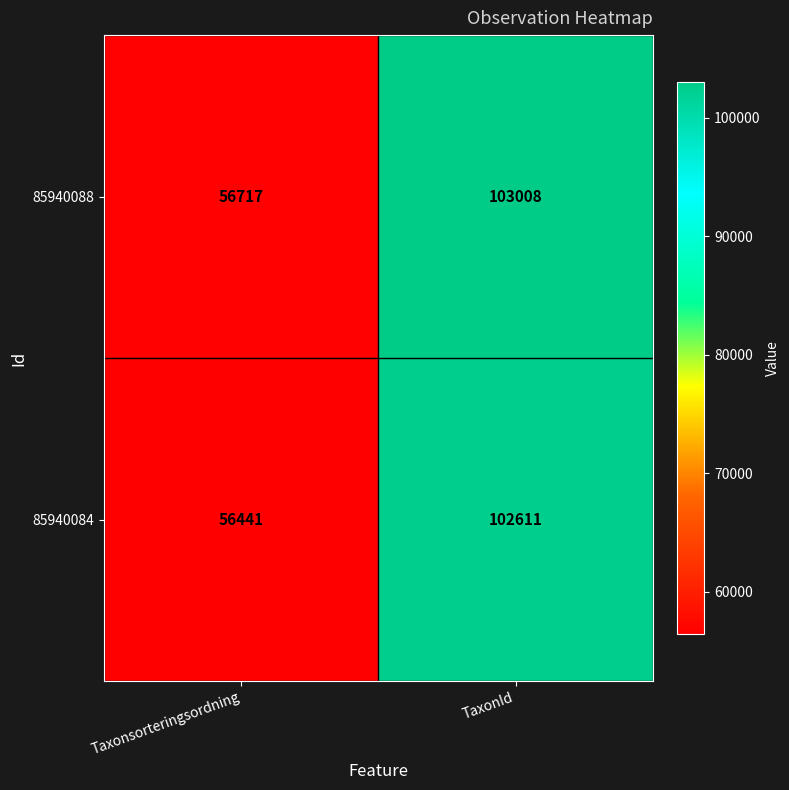

What is the difference between the maximum and minimum values in the 85940084 series?

46170